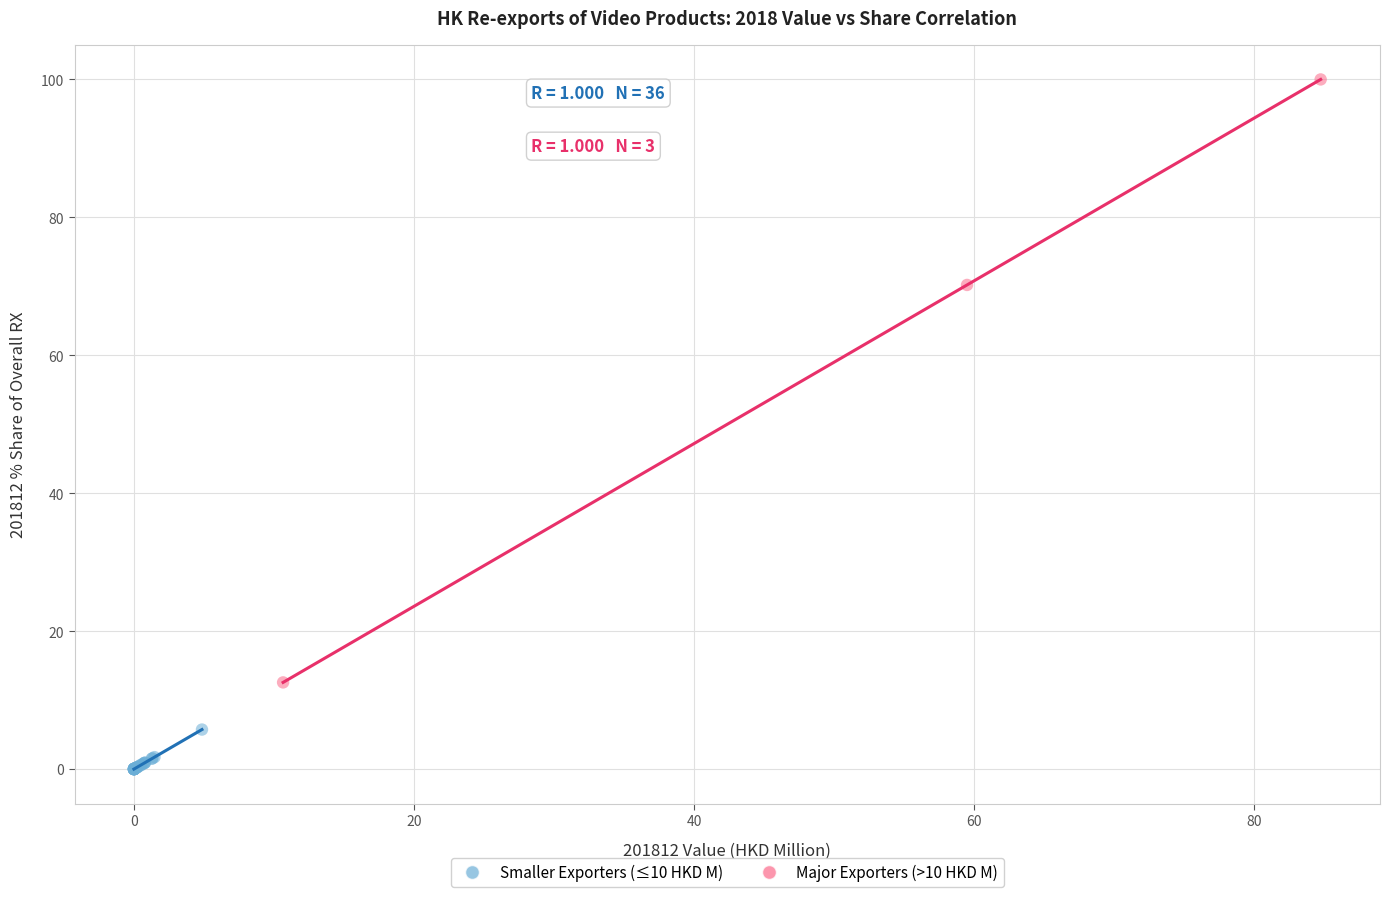

Which series contains the lowest Y value?

Smaller Exporters (≤10 HKD M)